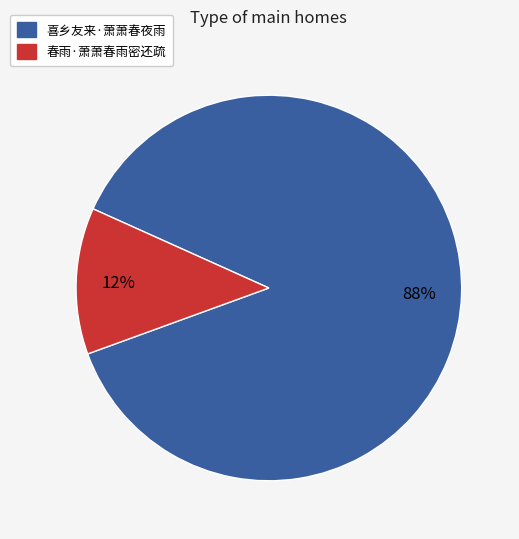

True or false: 喜乡友来·萧萧春夜雨 accounts for 76% of the total.

False